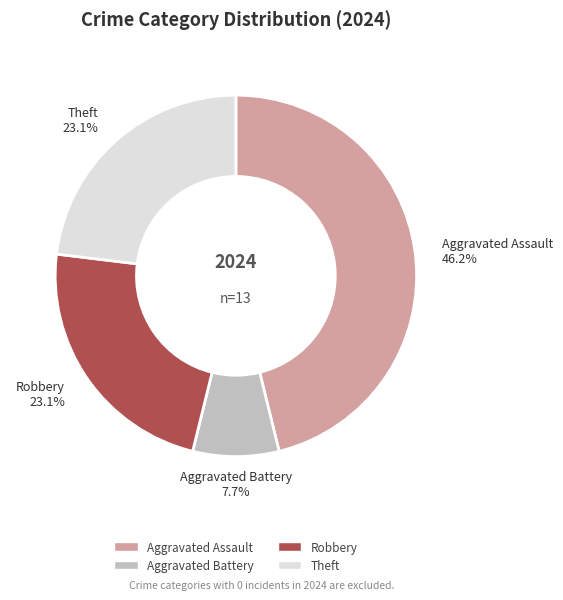

Is there a majority slice in this chart?

No